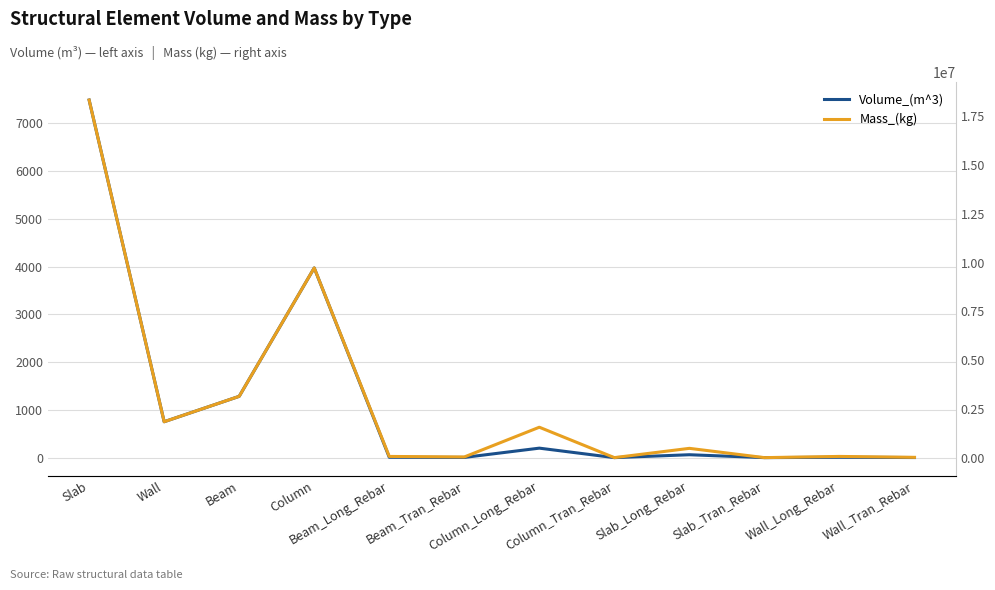

At Wall, list the series in order from largest to smallest.

Mass_(kg), Volume_(m^3)